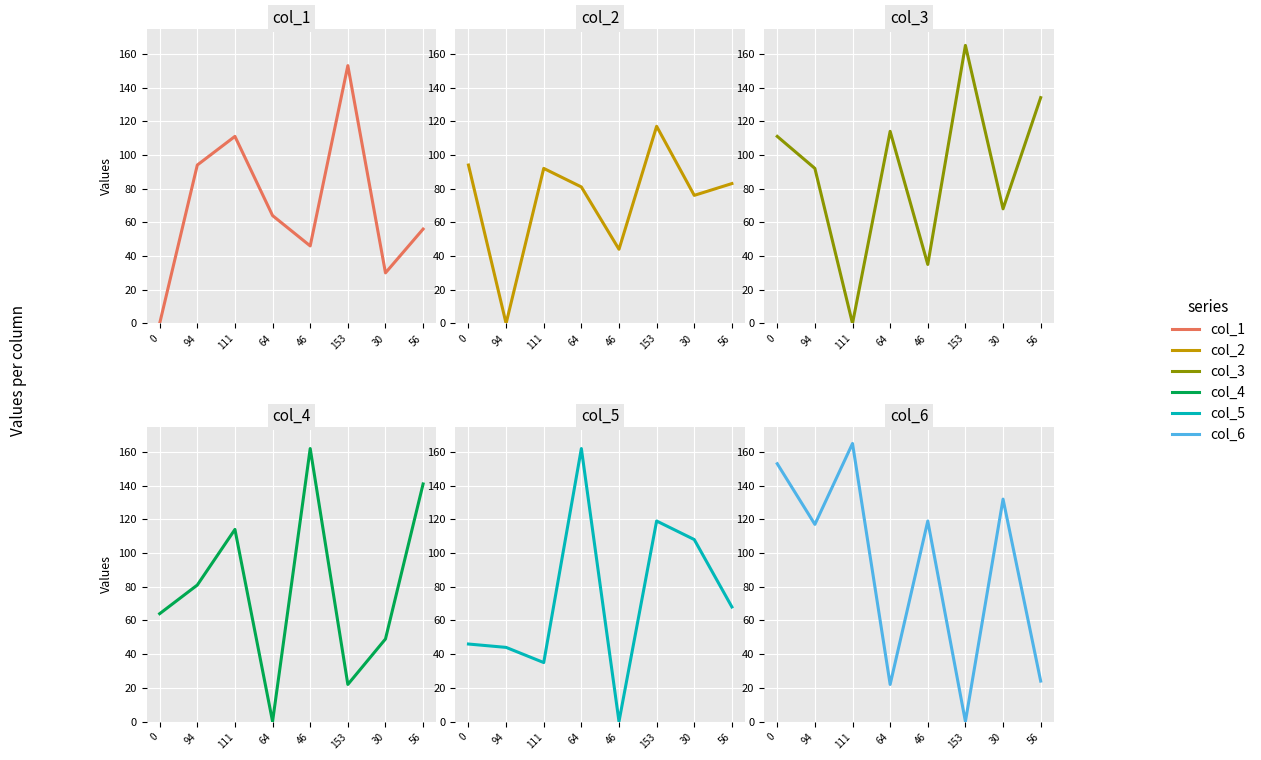

Reading left to right, transcribe all the data shown in this chart.

col_1: 0=0	94=94	111=111	64=64	46=46	153=153	30=30	56=56
col_2: 0=94	94=0	111=92	64=81	46=44	153=117	30=76	56=83
col_3: 0=111	94=92	111=0	64=114	46=35	153=165	30=68	56=134
col_4: 0=64	94=81	111=114	64=0	46=162	153=22	30=49	56=141
col_5: 0=46	94=44	111=35	64=162	46=0	153=119	30=108	56=68
col_6: 0=153	94=117	111=165	64=22	46=119	153=0	30=132	56=24